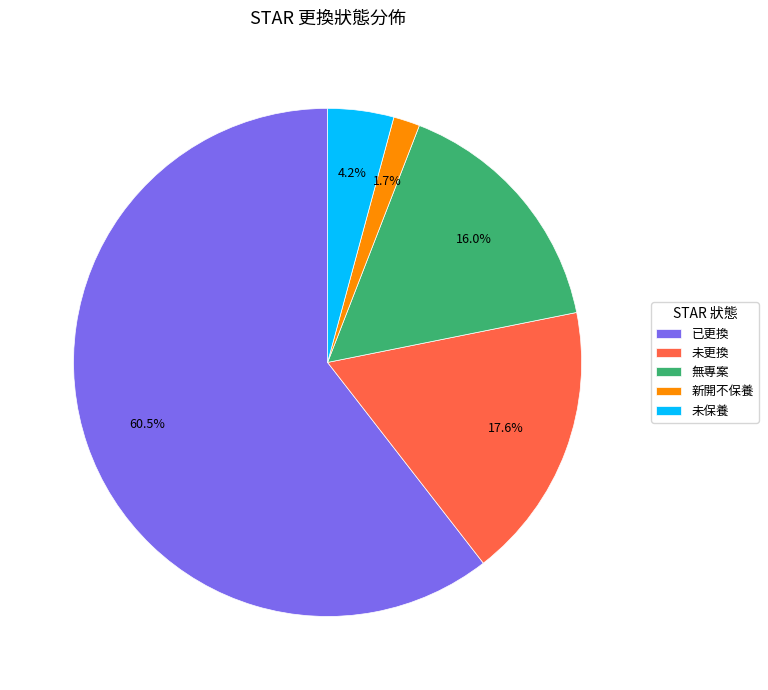

Rank the categories by value from lowest to highest.

新開不保養, 未保養, 無專案, 未更換, 已更換